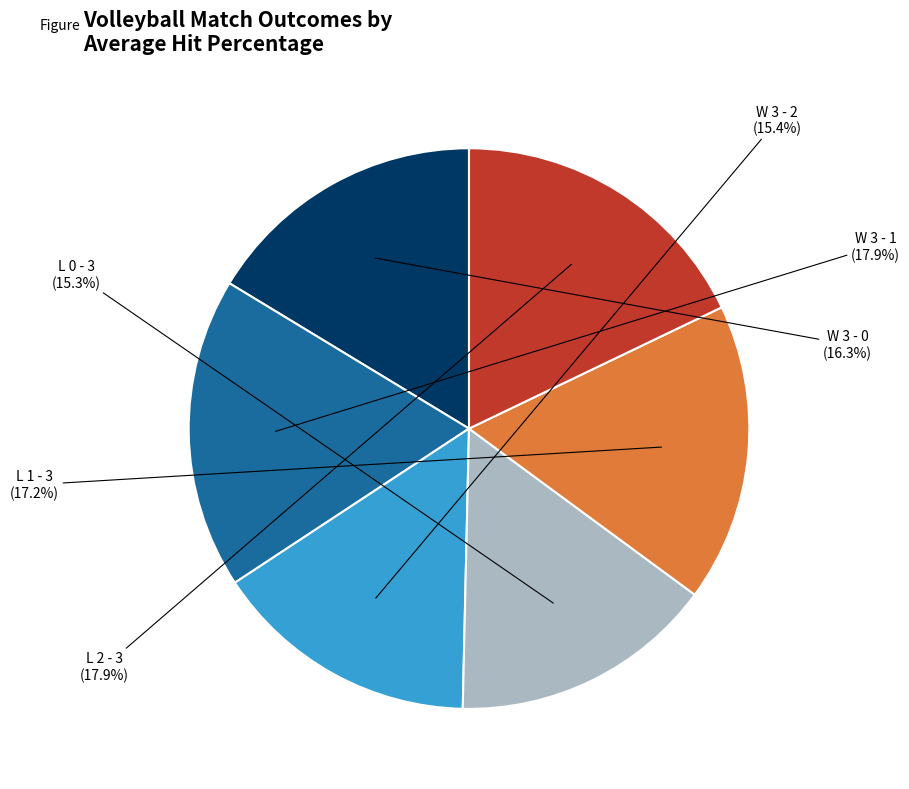

To the nearest percent, what is the difference between the largest and smallest slice percentages?

3%